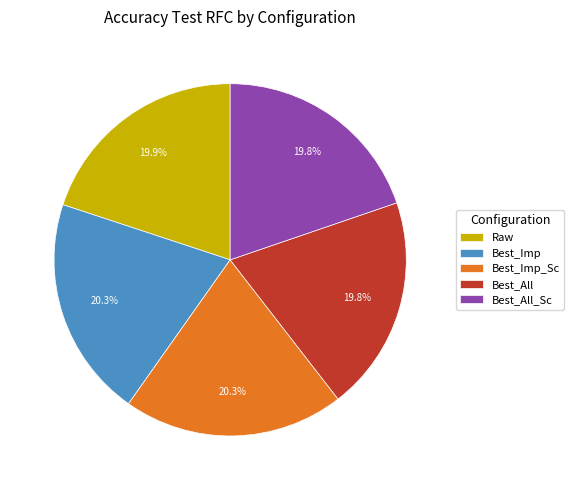

Does Best_Imp represent more than half of the total?

No